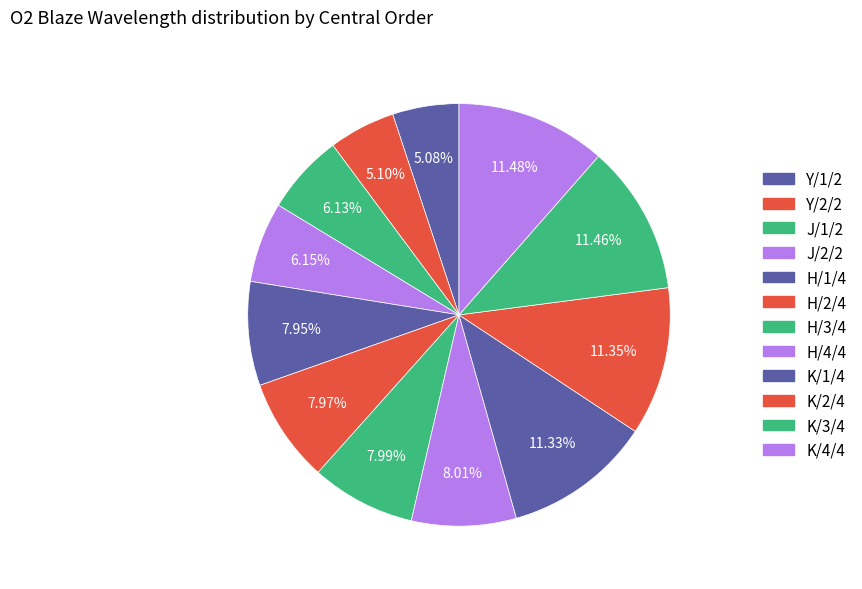

How many segments does this pie chart have?

12